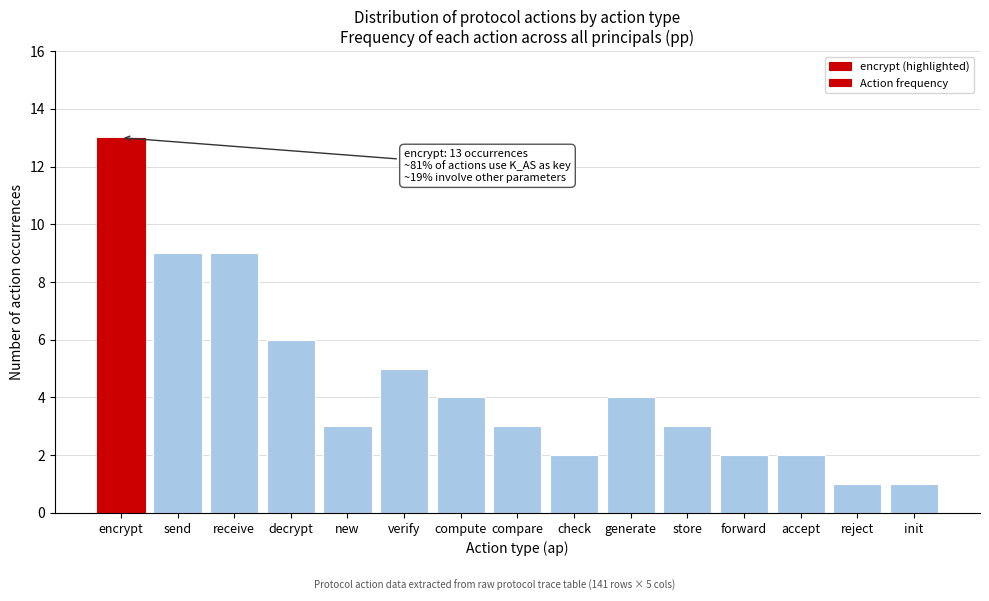

Reading right to left, what are all the values shown in this chart?

1	1	2	2	3	4	2	3	4	5	3	6	9	9	13